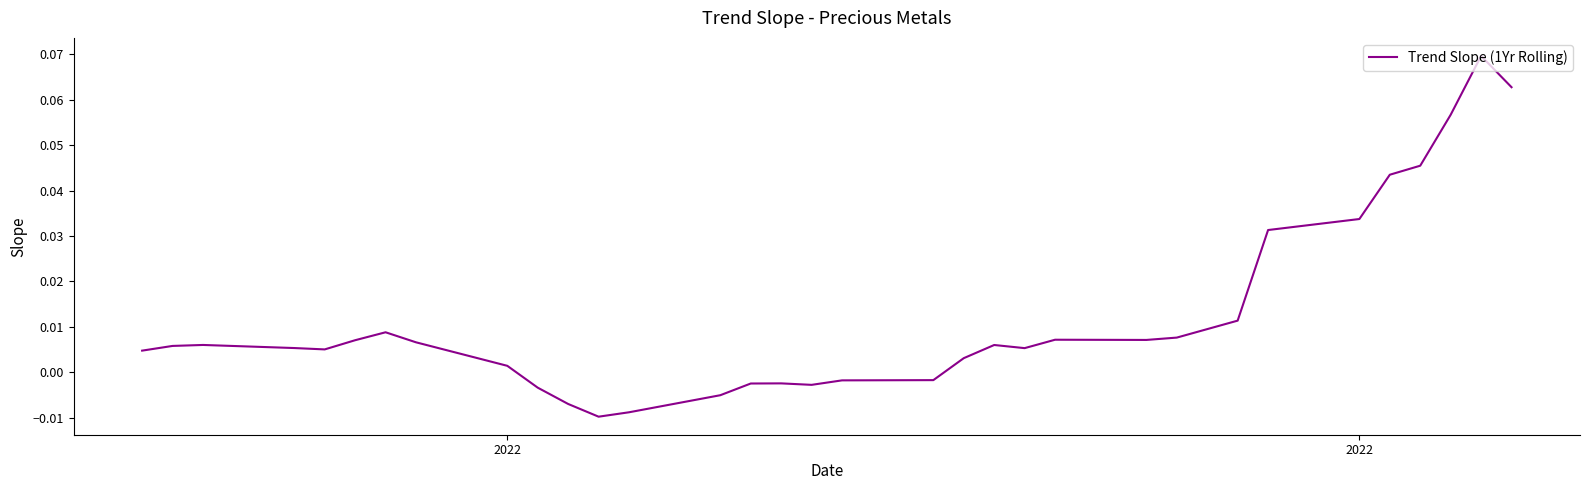

Does the chart display data point markers on the line(s)?

No